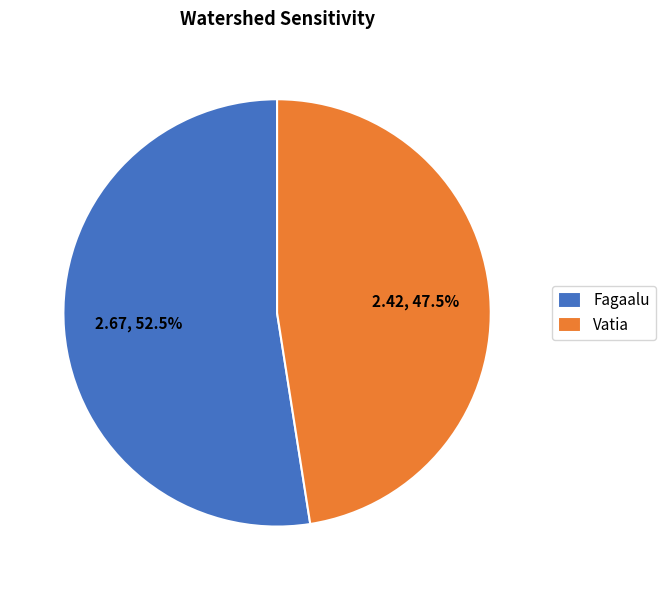

True or false: Fagaalu accounts for 46% of the total.

False